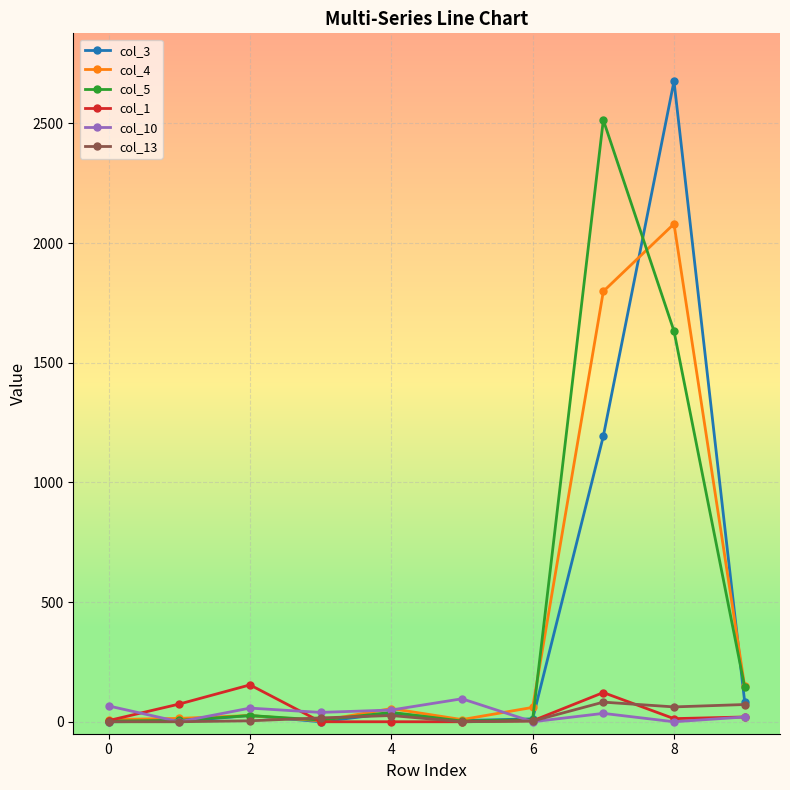

What is the lowest value of the col_4 series?

4